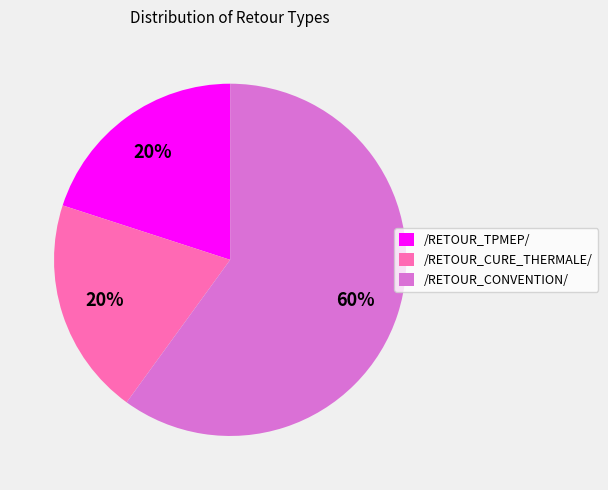

Which slice is the largest?

/RETOUR_CONVENTION/